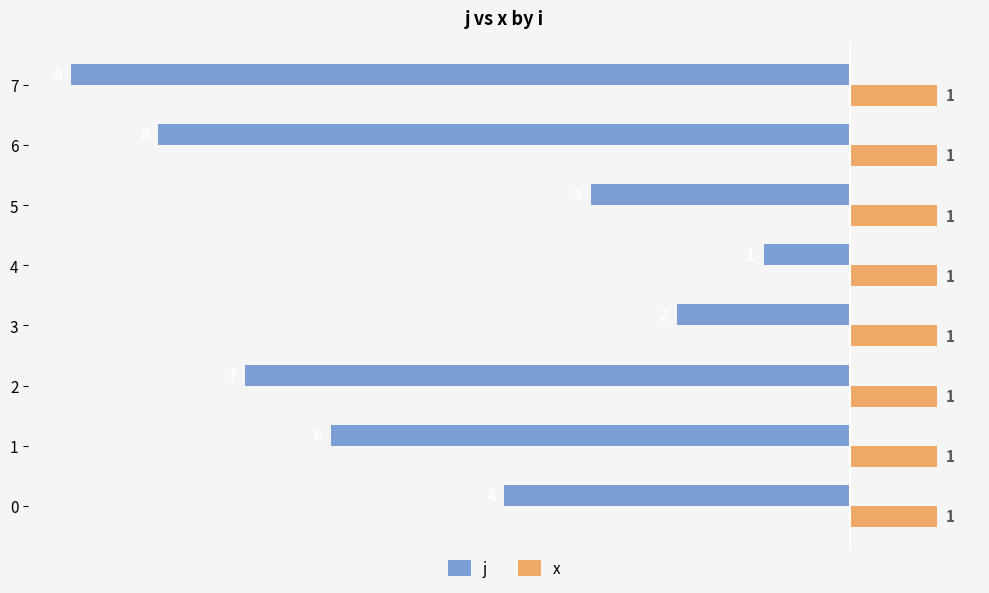

At which category is the sum across all series the highest?

4